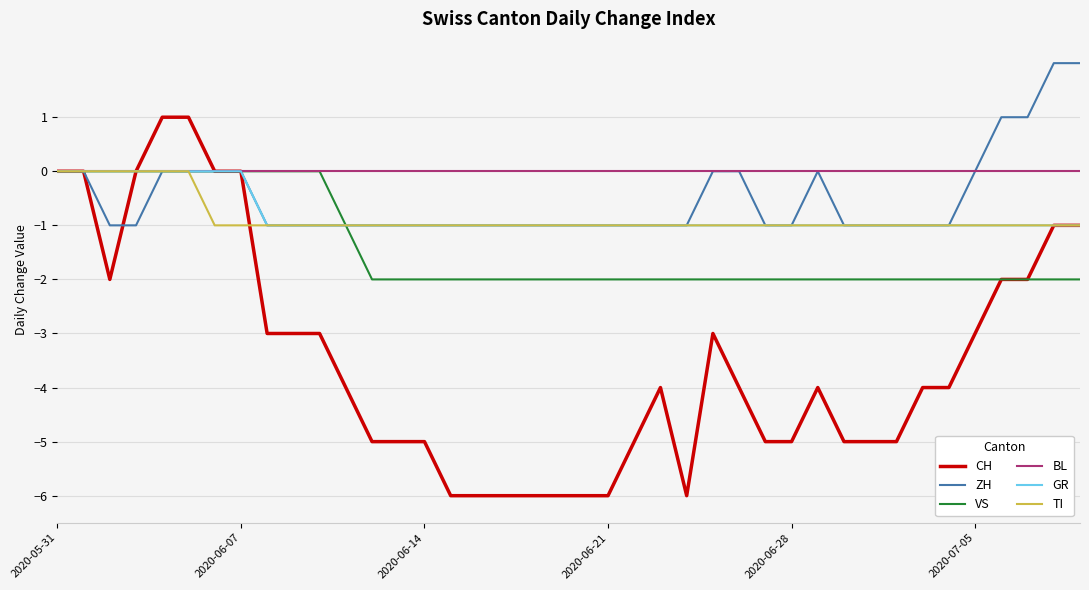

What is the sum of all GR values?

-32